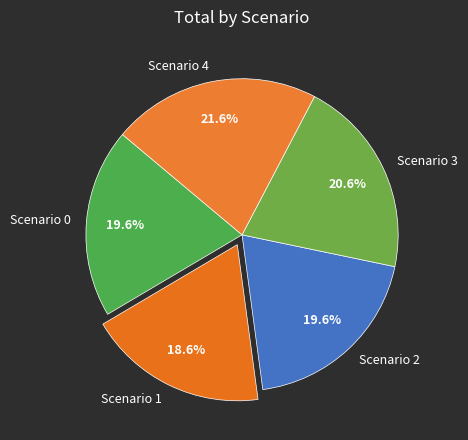

Approximately how many times larger is the value at Scenario 3 compared to Scenario 4?

1.0